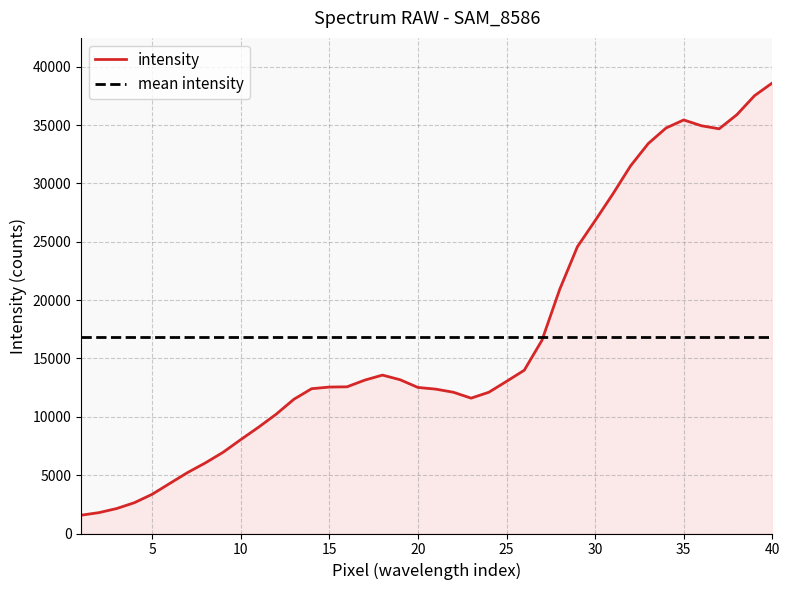

Where is the first local minimum?

23